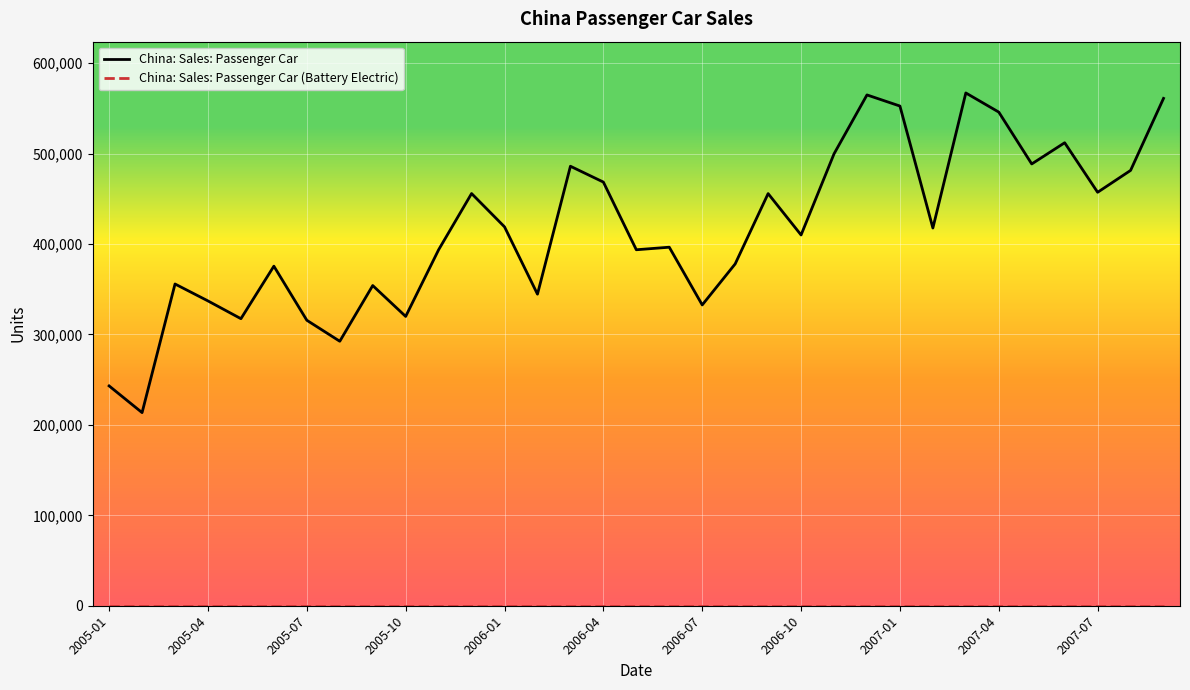

Which series has the largest total across all categories?

China: Sales: Passenger Car